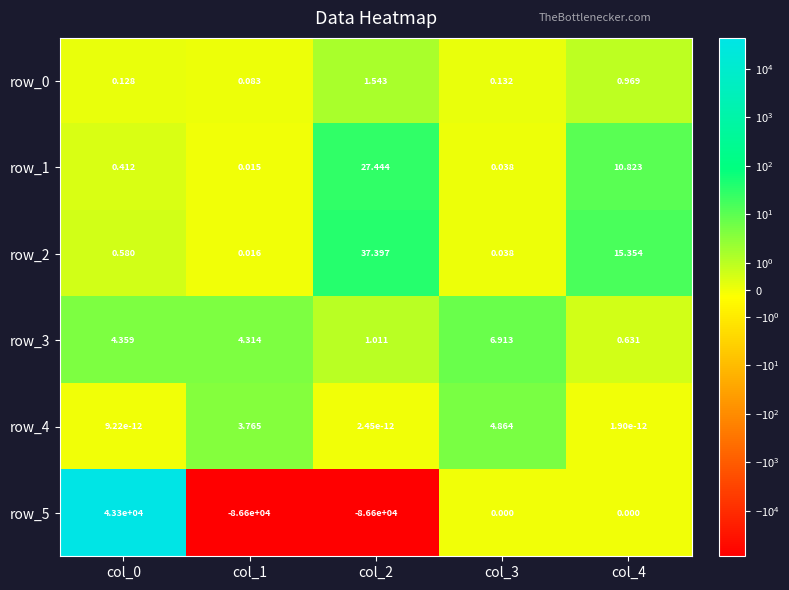

Count the number of data series in this chart.

6